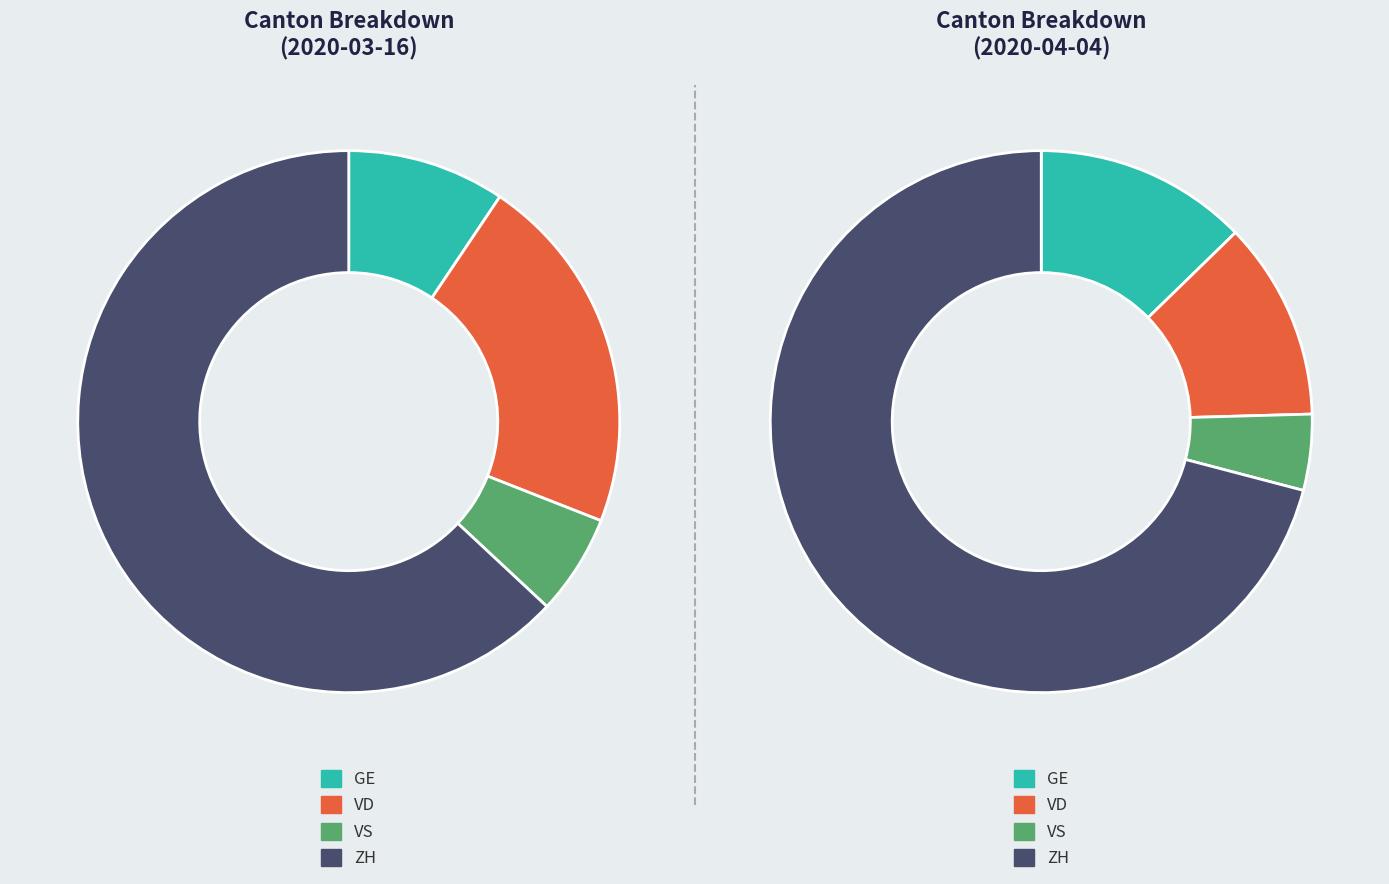

Rank the series by their maximum value, from lowest to highest.

VS, VD, GE, ZH